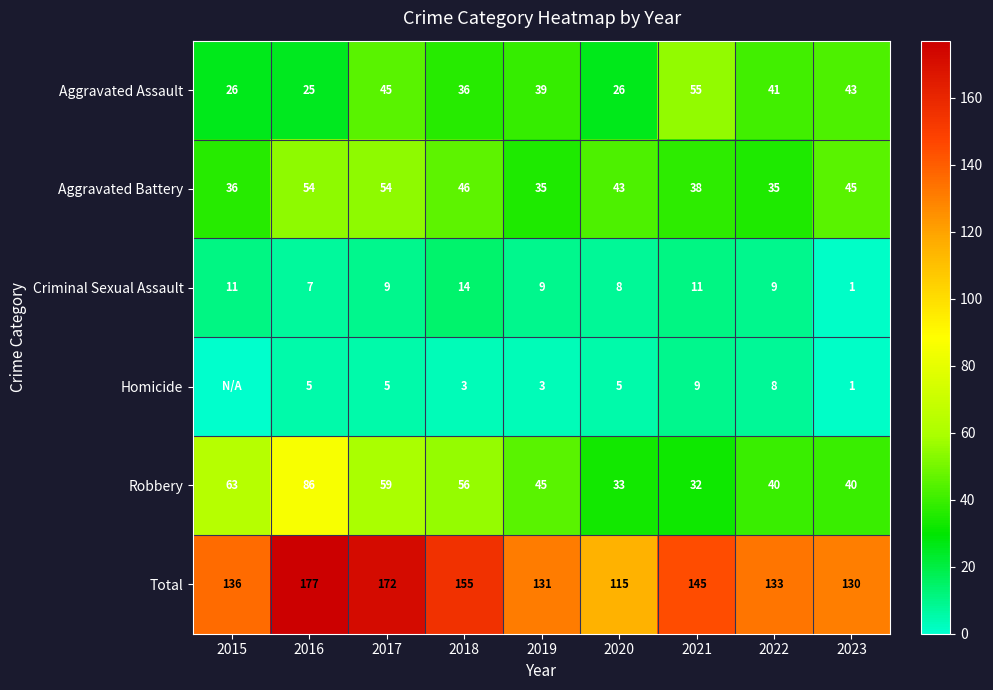

Which series changed the most between 2020 and 2021?

Total